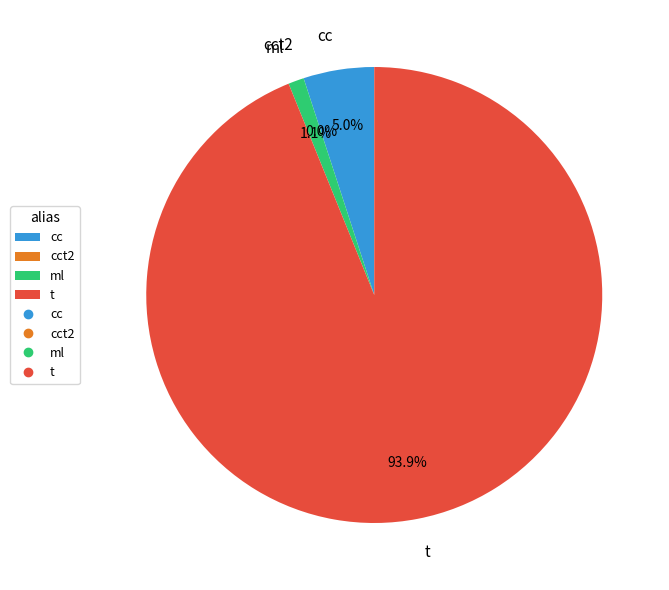

To the nearest percent, what is the combined percentage of cc and t?

99%